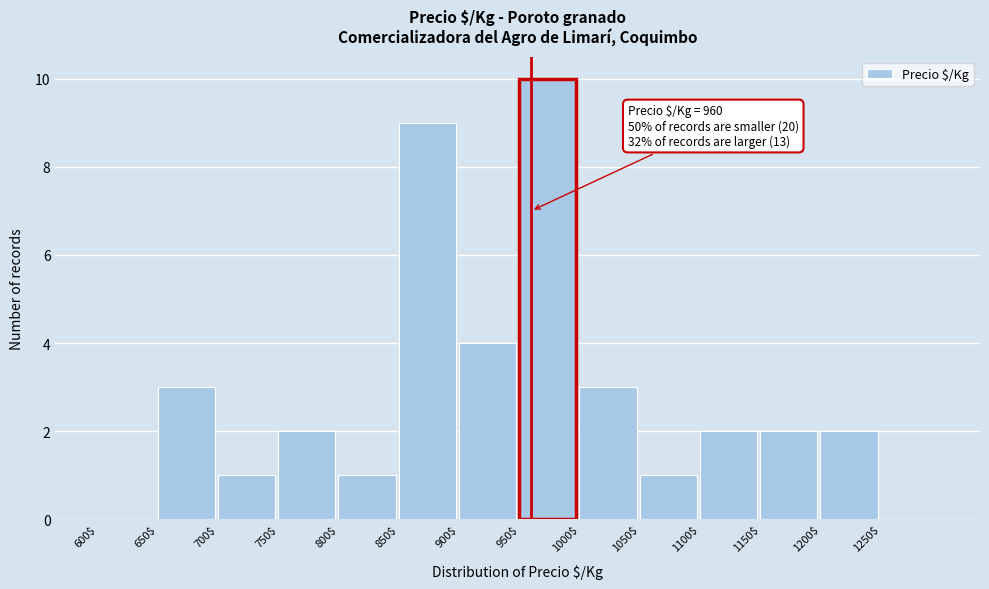

Which range on the x-axis has the tallest bar?

950 to 1000